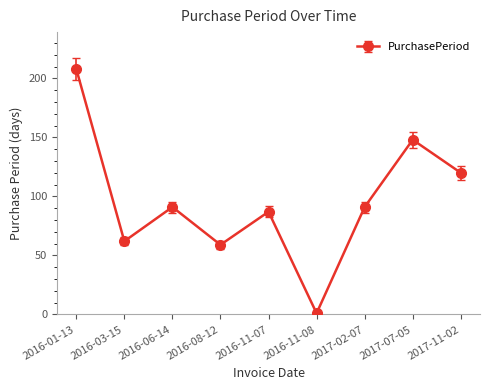

Count the number of data series in this chart.

1